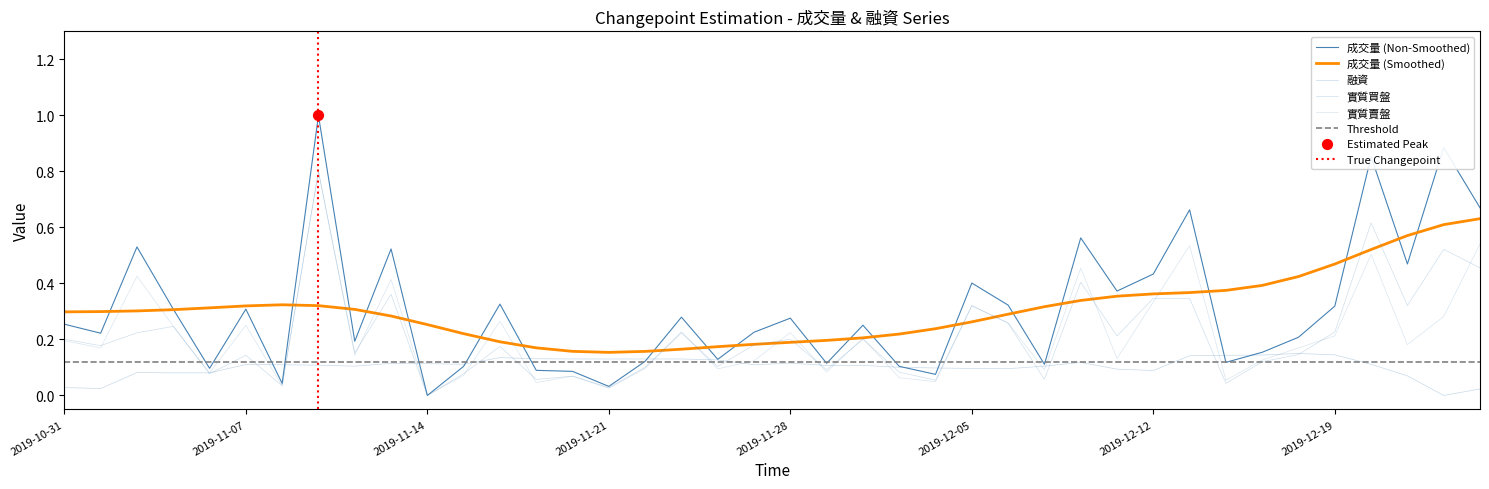

Which series contains the lowest Y value?

成交量